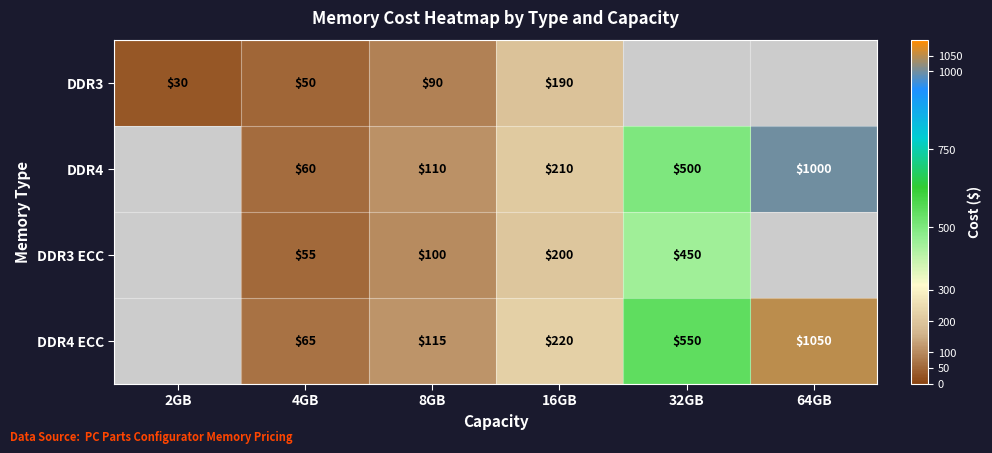

At 4GB, list the series in order from largest to smallest.

DDR4 ECC, DDR4, DDR3 ECC, DDR3